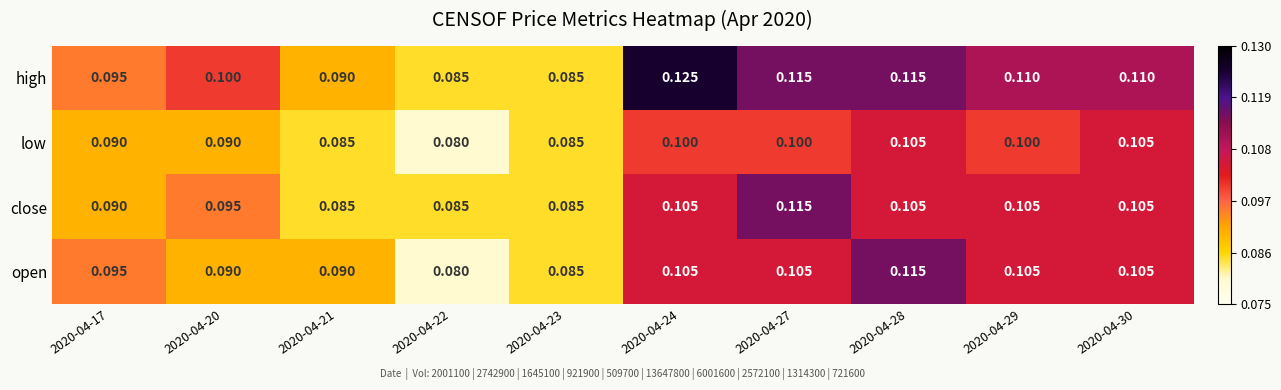

Which series has the largest total across all categories?

high